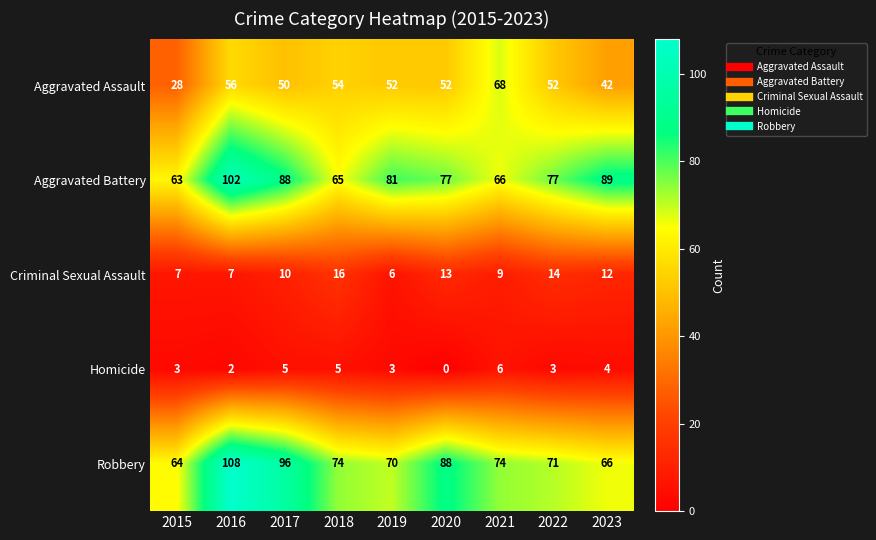

The Aggravated Assault series shows 81 at 2018. True or false?

False